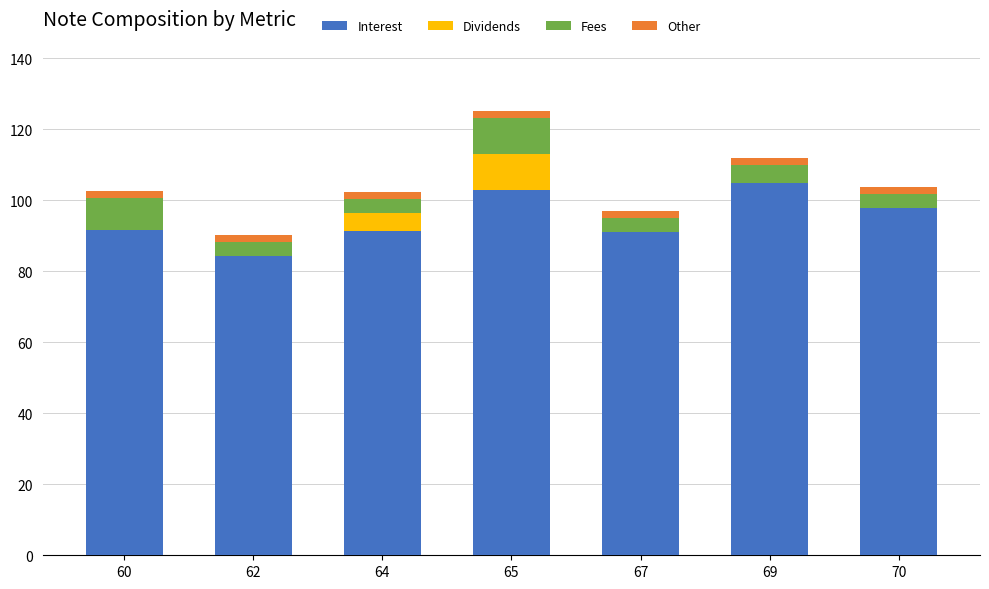

Is it true that Interest equals 68.4 at 65?

False